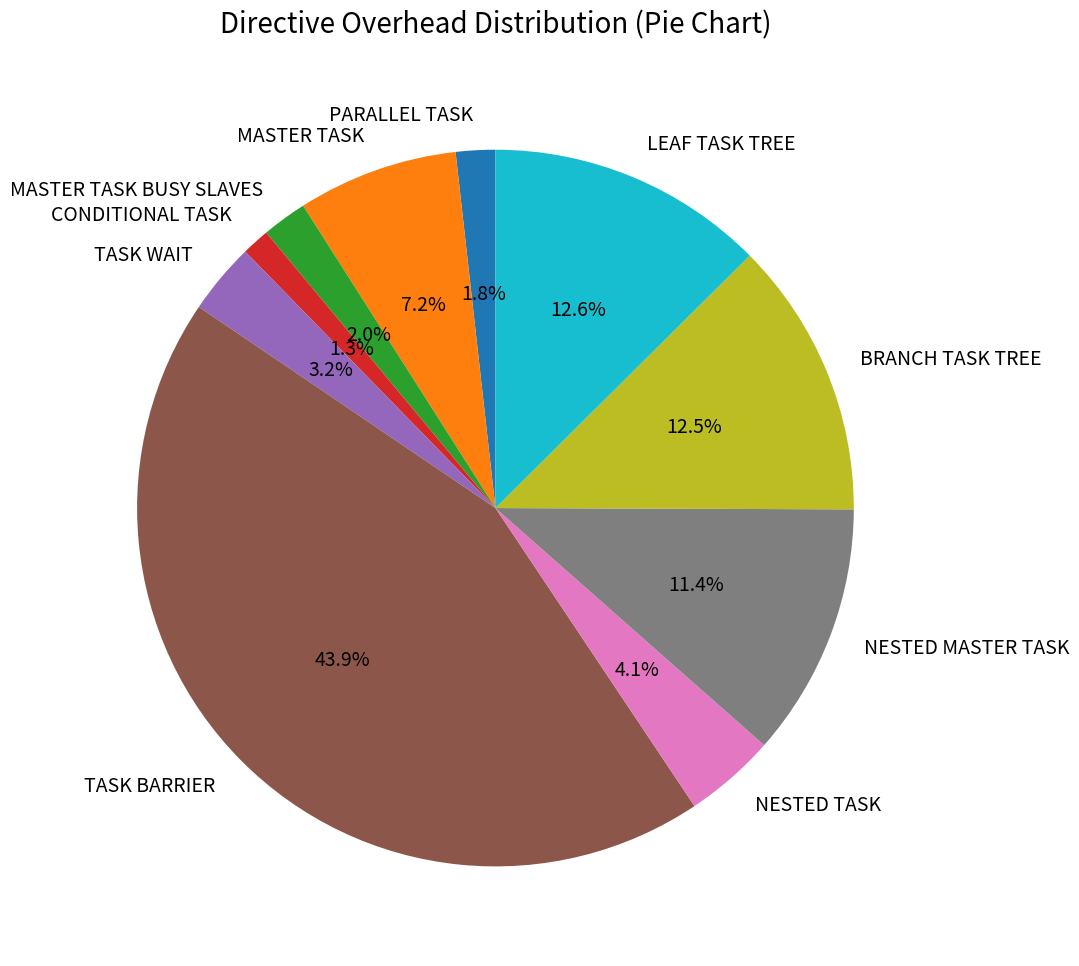

Which category has the biggest portion of the pie?

TASK BARRIER